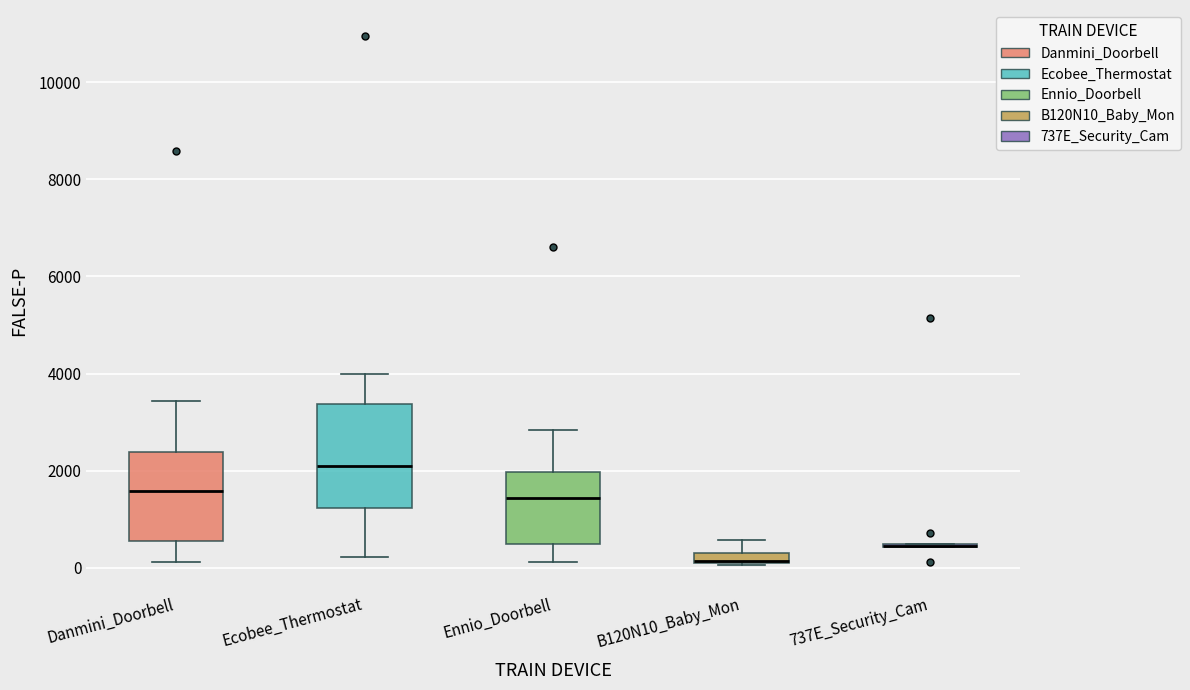

Which box is the tallest, from its lower edge to its upper edge?

Ecobee_Thermostat